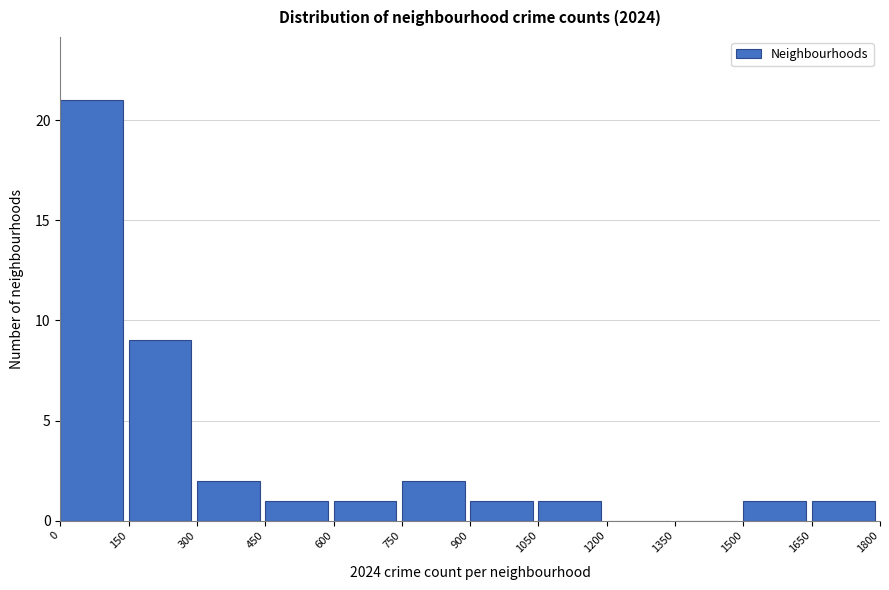

Reading left to right, transcribe this chart: for each bar, give the range it covers on the x-axis and its height. The values are not printed on the chart, so give them approximately, as read against the axis.

0 to 150: 21
150 to 300: 9
300 to 450: 2
450 to 600: 1
600 to 750: 1
750 to 900: 2
900 to 1050: 1
1050 to 1200: 1
1200 to 1350: 0
1350 to 1500: 0
1500 to 1650: 1
1650 to 1800: 1